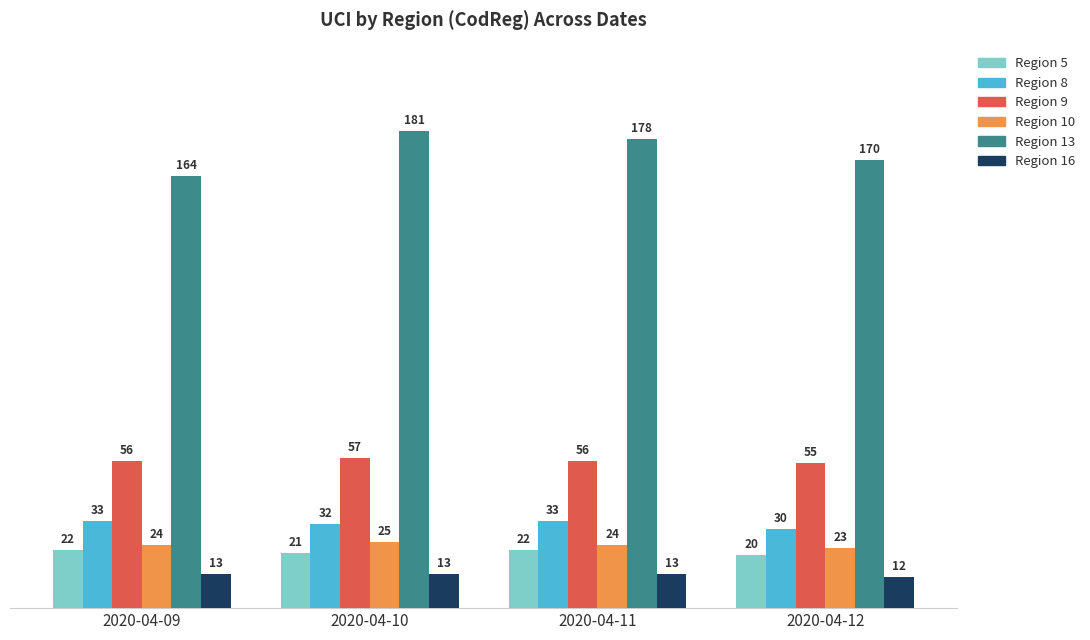

At which category is the sum across all series the highest?

2020-04-10